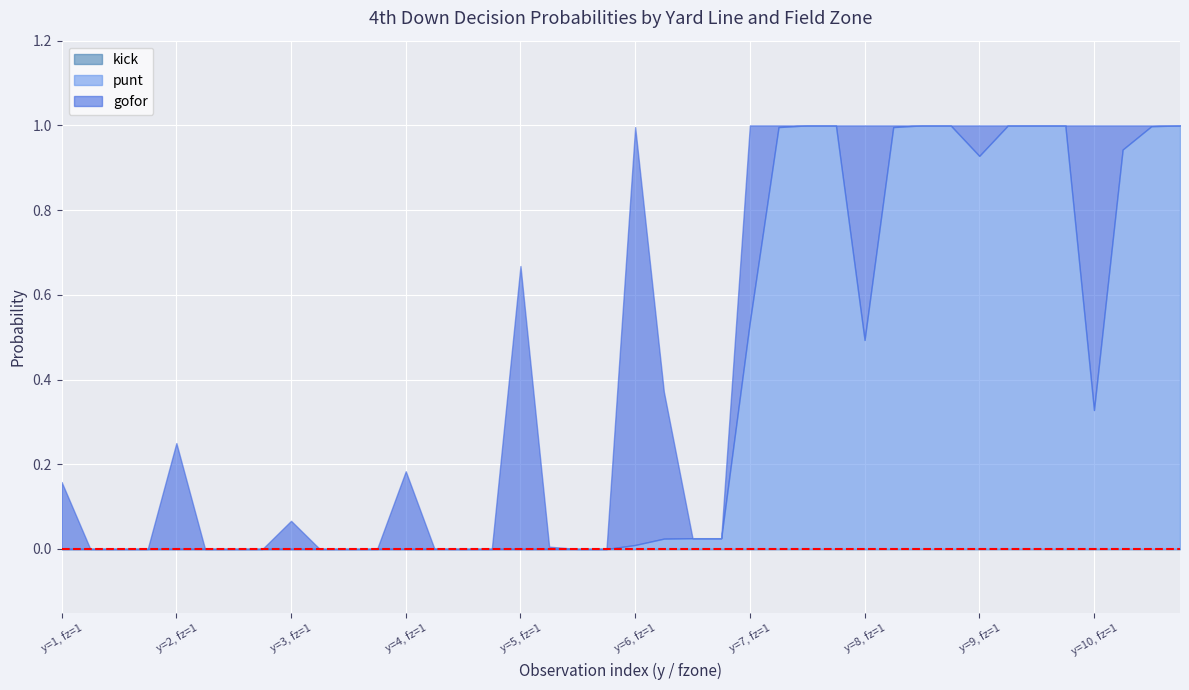

Reading left to right, extract all data points from this chart.

gofor: 1=0.2	1=0.0	1=0.0	1=0.0	2=0.2	2=0.0	2=0.0	2=0.0	3=0.1	3=0.0	3=0.0	3=0.0	4=0.2	4=0.0	4=0.0	4=0.0	5=0.7	5=0.0	5=0.0	5=0.0	6=1.0	6=0.3	6=0.0	6=0.0	7=0.5	7=0.0	7=0.0	7=0.0	8=0.5	8=0.0	8=0.0	8=0.0	9=0.1	9=0.0	9=0.0	9=0.0	10=0.7	10=0.1	10=0.0	10=0.0
punt: 1=0.0	1=0.0	1=0.0	1=0.0	2=0.0	2=0.0	2=0.0	2=0.0	3=0.0	3=0.0	3=0.0	3=0.0	4=0.0	4=0.0	4=0.0	4=0.0	5=0.0	5=0.0	5=0.0	5=0.0	6=0.0	6=0.0	6=0.0	6=0.0	7=0.5	7=1.0	7=1.0	7=1.0	8=0.5	8=1.0	8=1.0	8=1.0	9=0.9	9=1.0	9=1.0	9=1.0	10=0.3	10=0.9	10=1.0	10=1.0
kick: 1=0.0	1=0.0	1=0.0	1=0.0	2=0.0	2=0.0	2=0.0	2=0.0	3=0.0	3=0.0	3=0.0	3=0.0	4=0.0	4=0.0	4=0.0	4=0.0	5=0.0	5=0.0	5=0.0	5=0.0	6=0.0	6=0.0	6=0.0	6=0.0	7=0.0	7=0.0	7=0.0	7=0.0	8=0.0	8=0.0	8=0.0	8=0.0	9=0.0	9=0.0	9=0.0	9=0.0	10=0.0	10=0.0	10=0.0	10=0.0